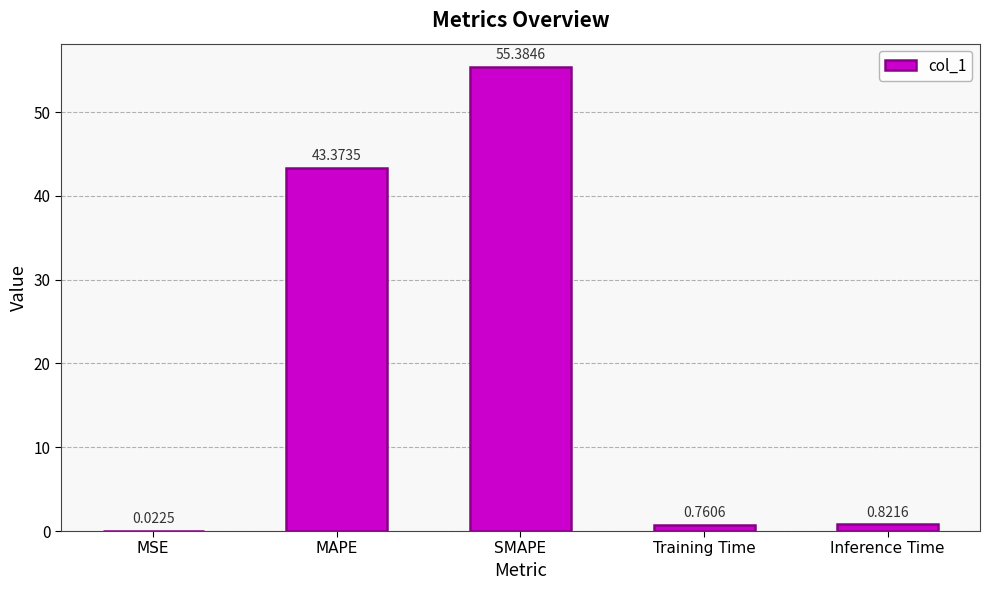

At which category does the chart reach its peak across all series?

SMAPE